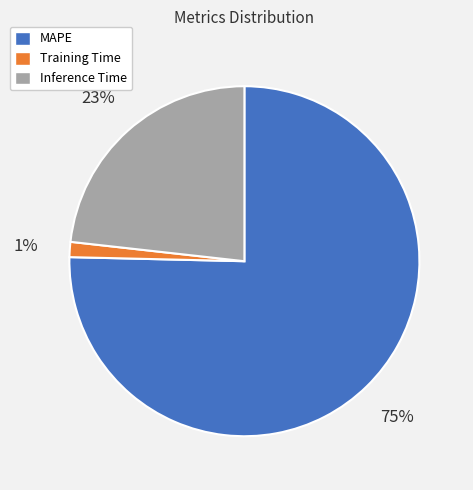

Which category has the smallest portion of the pie?

Training Time